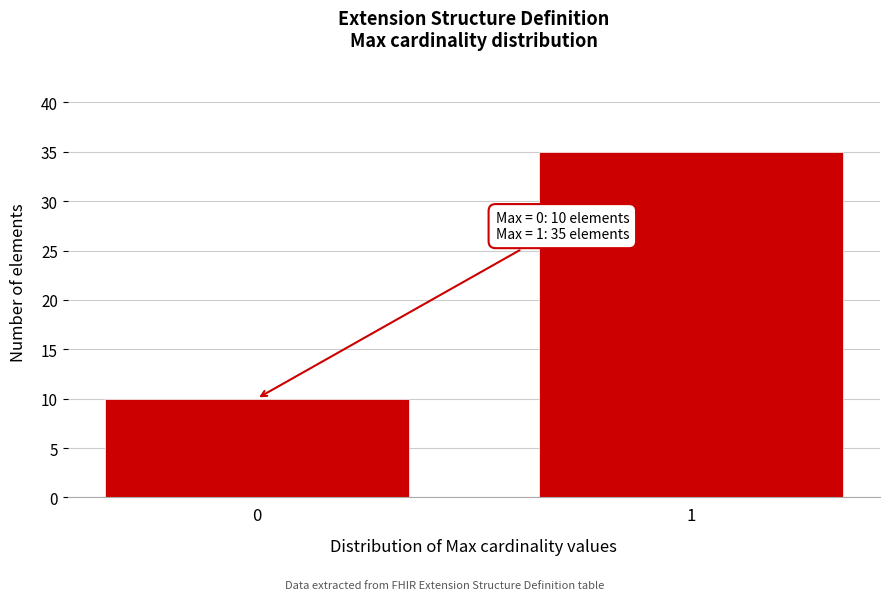

Reading left to right, transcribe all the data shown in this chart.

0=10	1=35